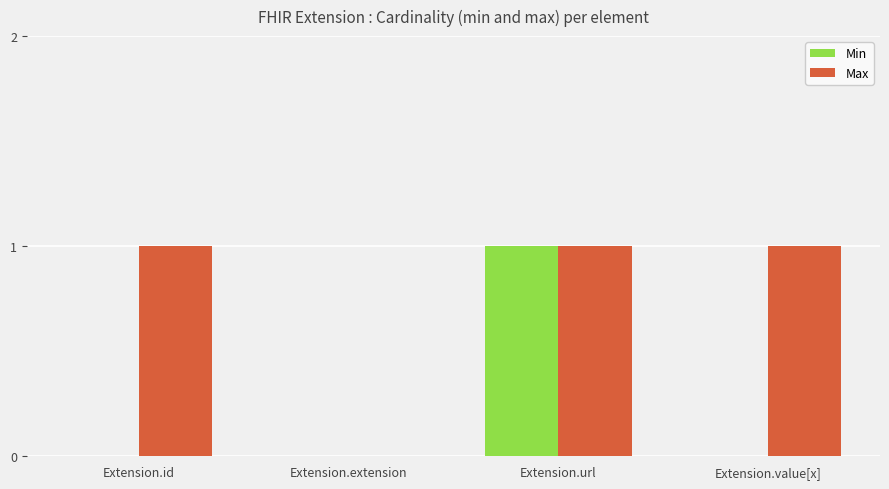

At which category is the sum across all series the highest?

Extension.url